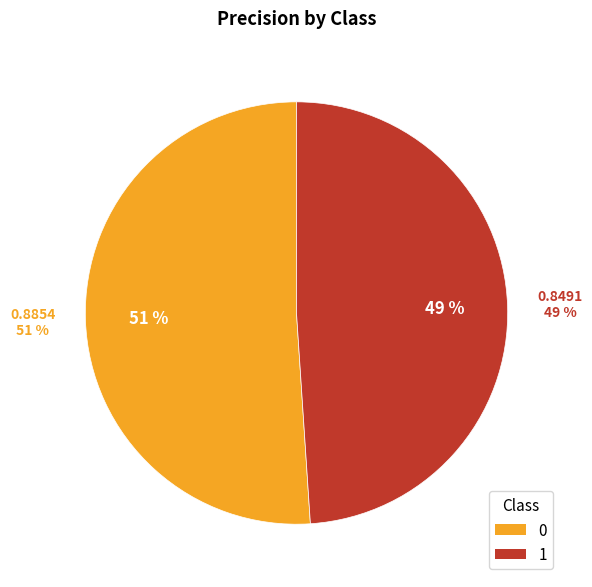

Combined, do 0 and 1 account for over 50%?

Yes